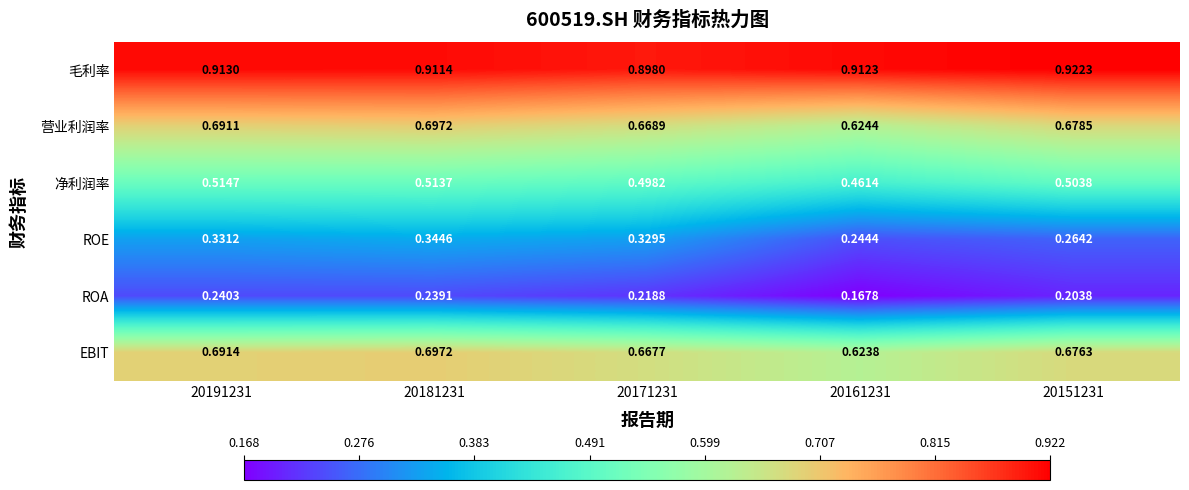

At which category is the sum across all series the highest?

20181231